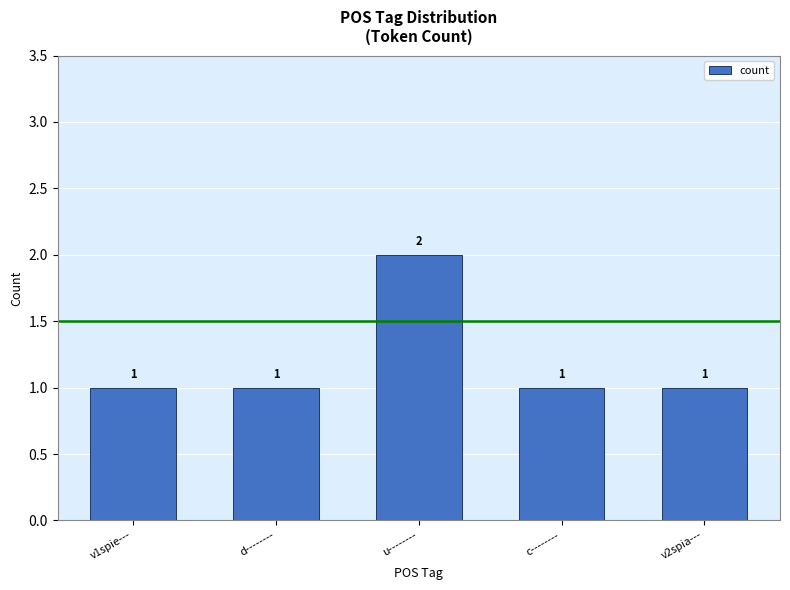

Reading right to left, what are all the values shown in this chart?

v2spia---=1	c--------=1	u--------=2	d--------=1	v1spie---=1